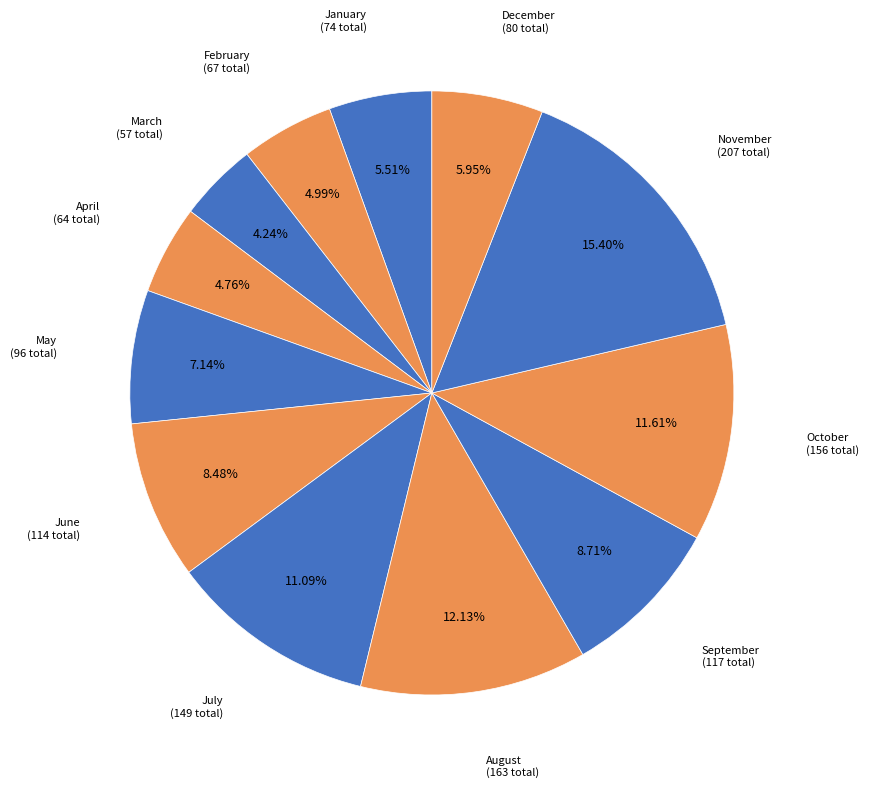

To the nearest percent, what is the average slice percentage?

8%